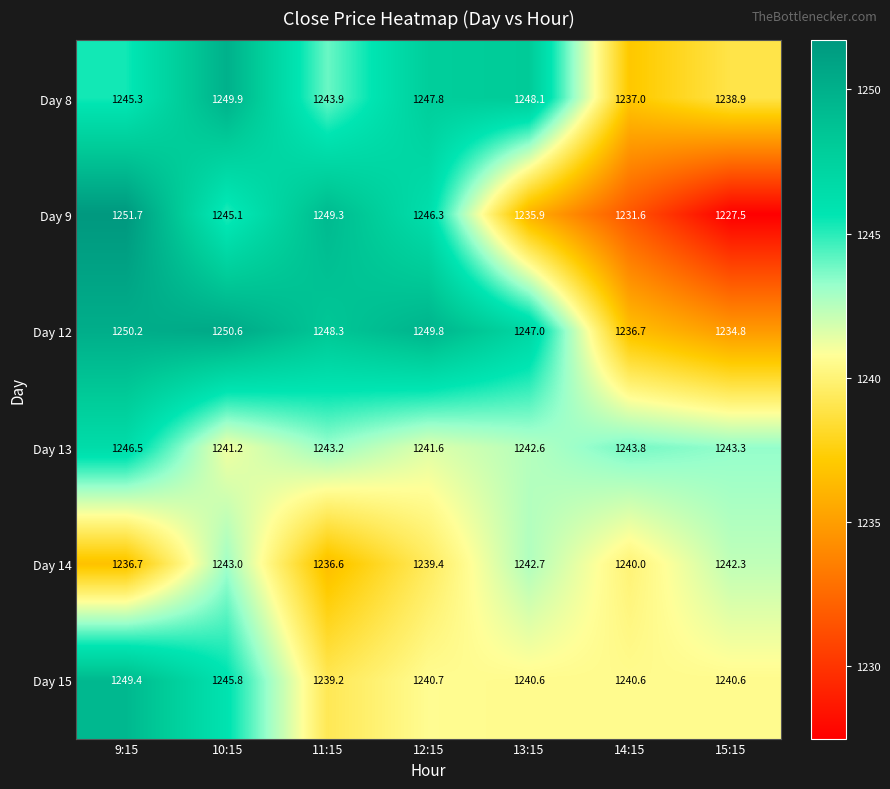

Which category has the lowest value across all series?

15:15